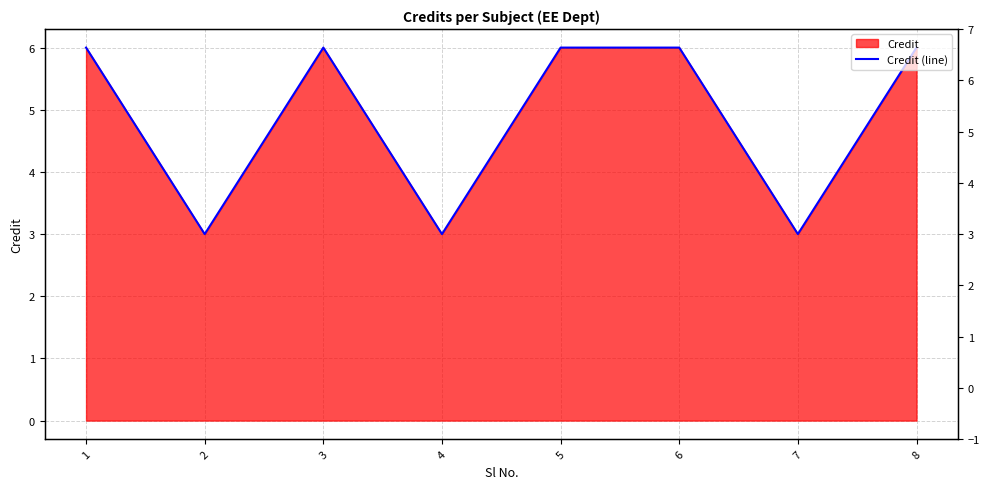

The chart shows a value of 9 at 6. True or false?

False